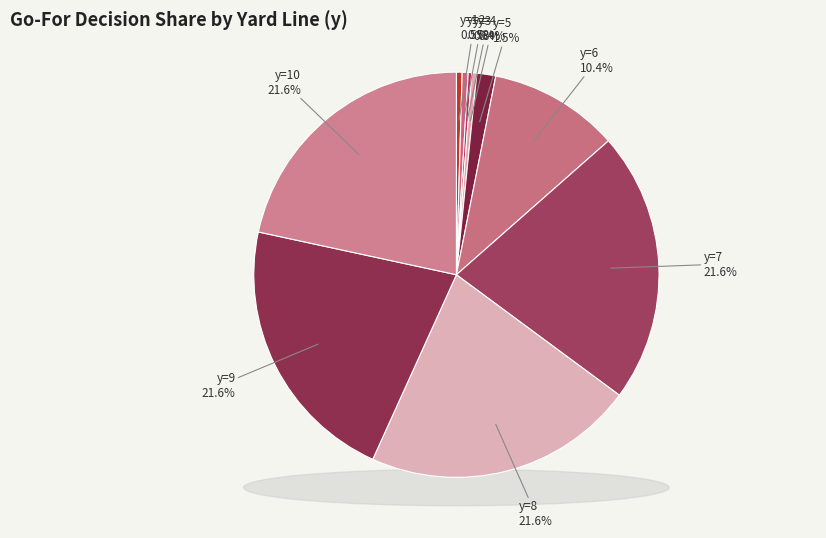

Does y=10 account for over 50% of the chart?

No